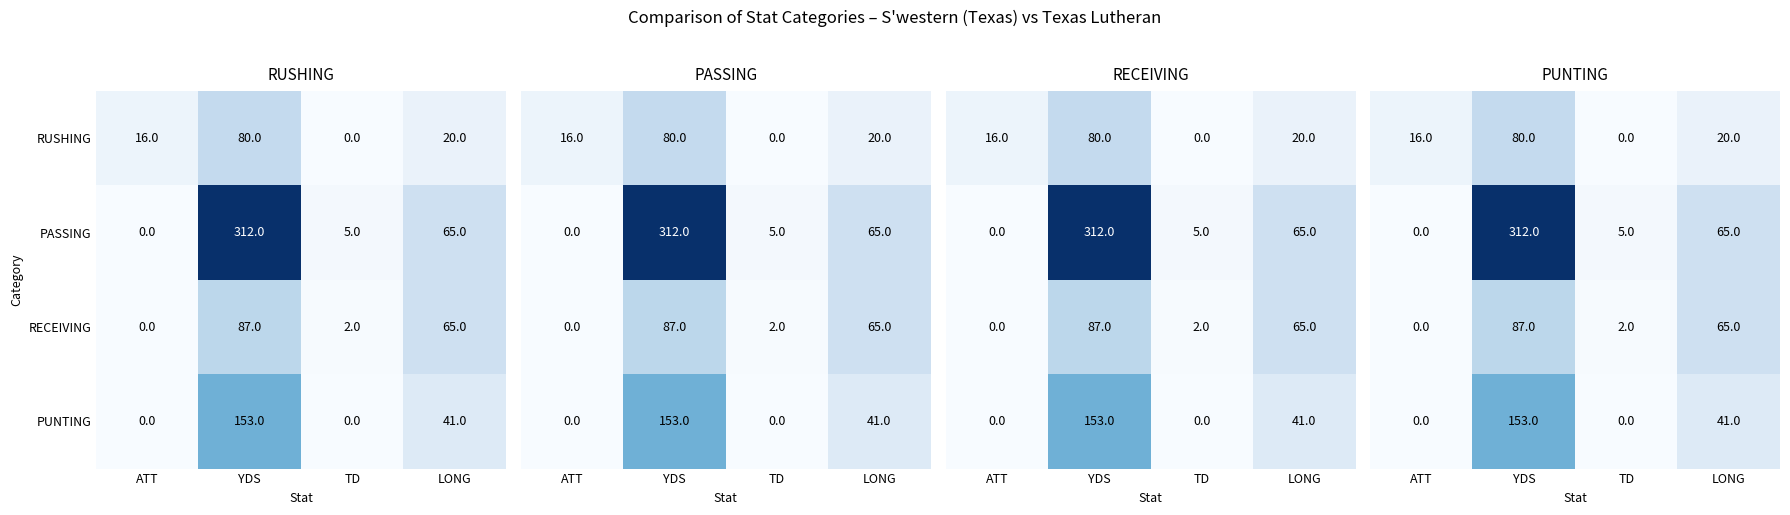

What is the average value of the RUSHING series?

29